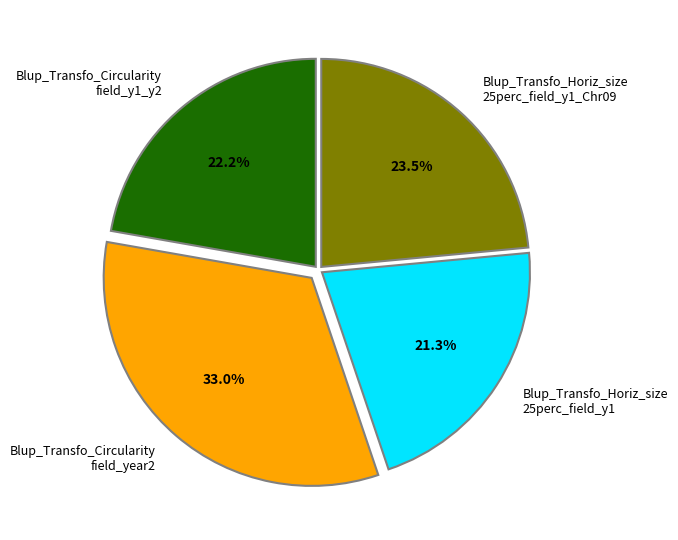

Rank the categories by value from lowest to highest.

Blup_Transfo_Horiz_size 25perc_field_y1, Blup_Transfo_Circularity field_y1_y2, Blup_Transfo_Horiz_size 25perc_field_y1_Chr09, Blup_Transfo_Circularity field_year2